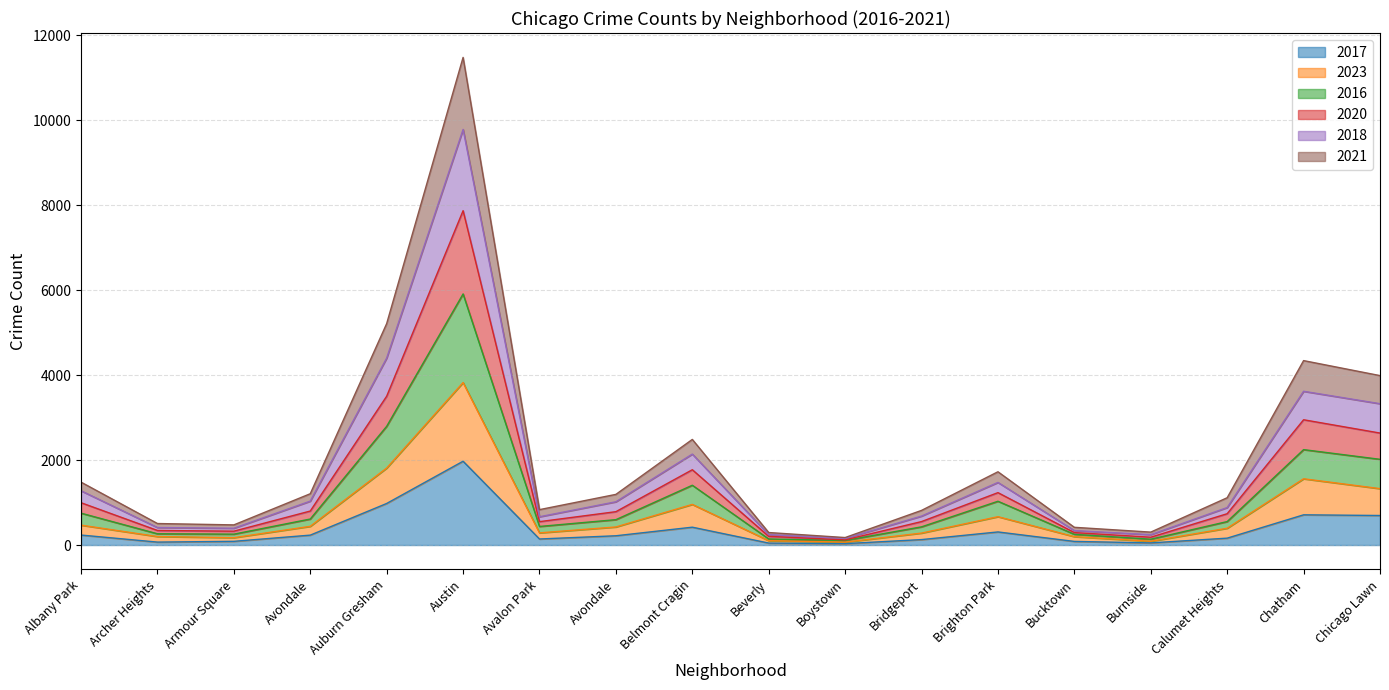

At which category is the sum across all series the highest?

Austin